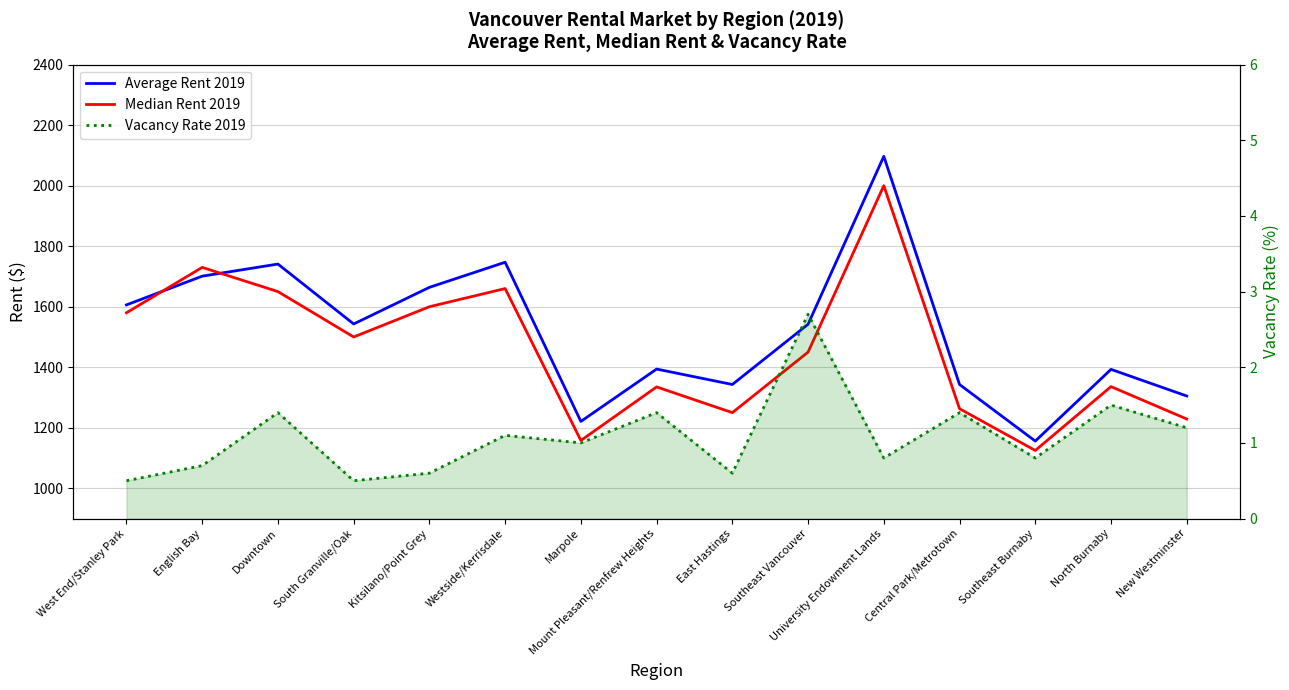

At which category does Average Rent 2019 reach its first local peak?

Downtown